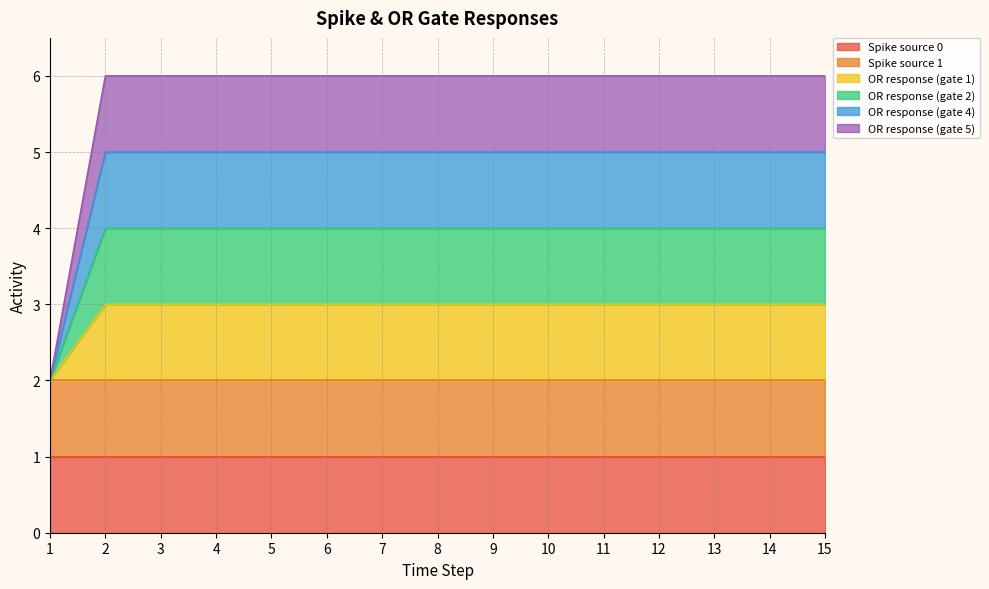

The OR response (gate 2) series shows 4 at 5. True or false?

True